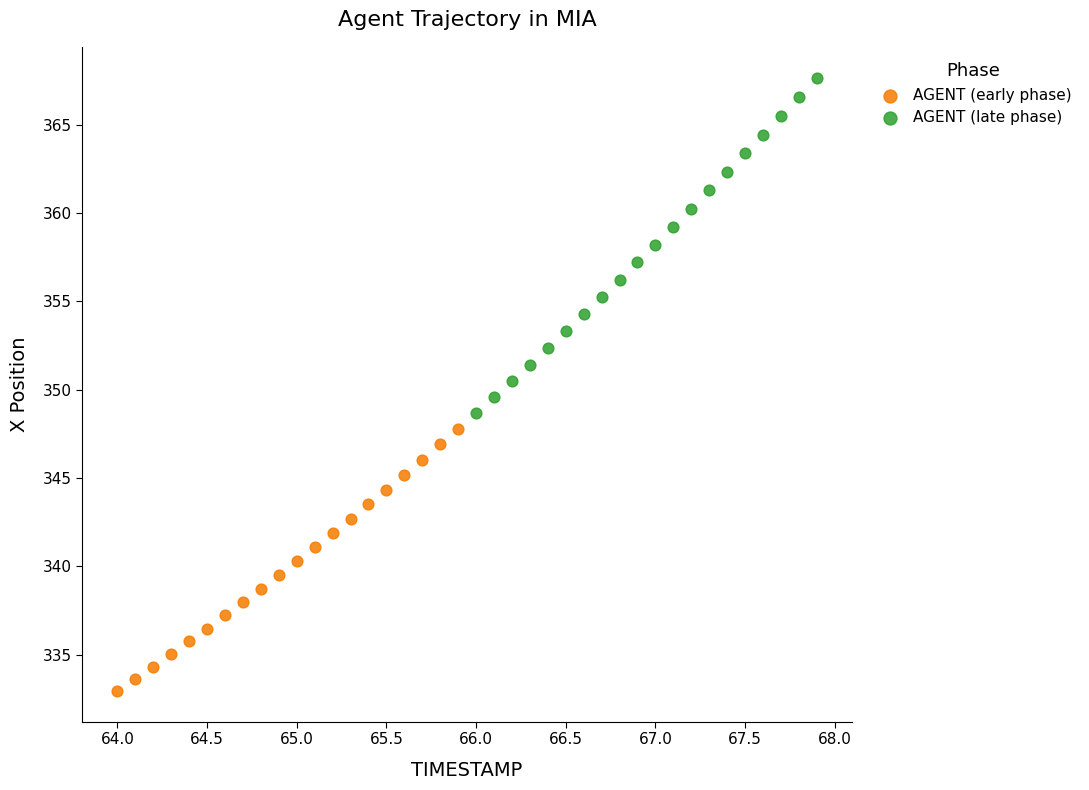

Which series contains the highest Y value?

AGENT (late phase)